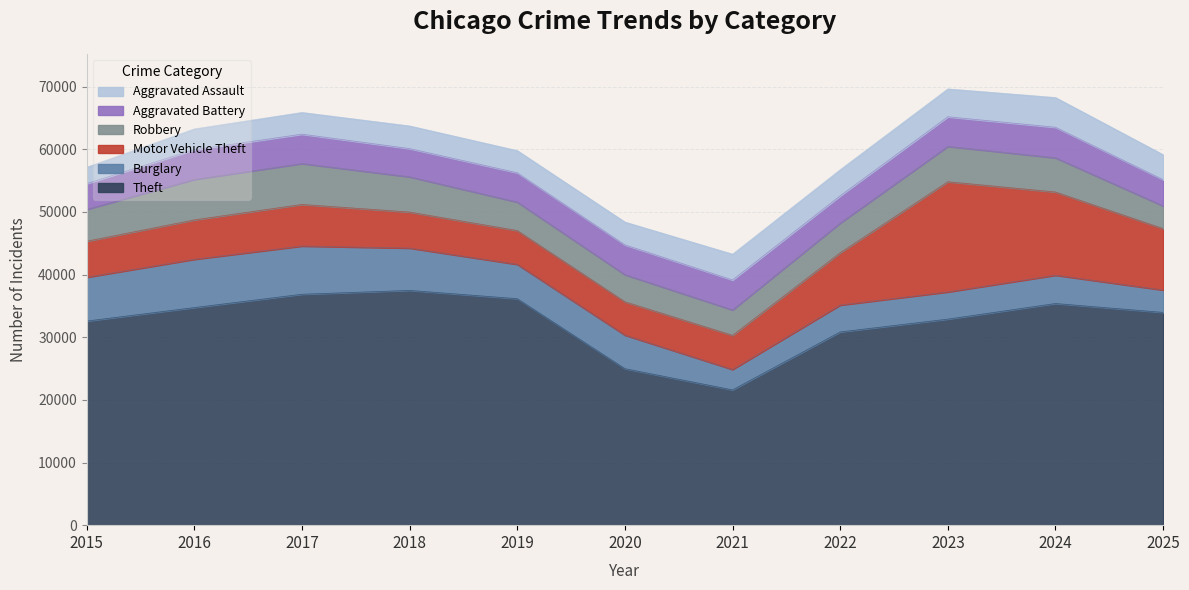

Is it true that Motor Vehicle Theft equals 9796 at 2025?

True